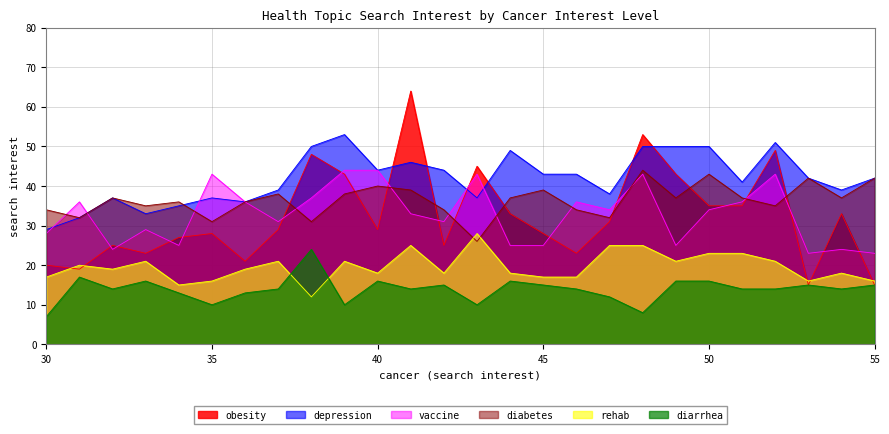

What is the difference between the highest and lowest values at 45?

28